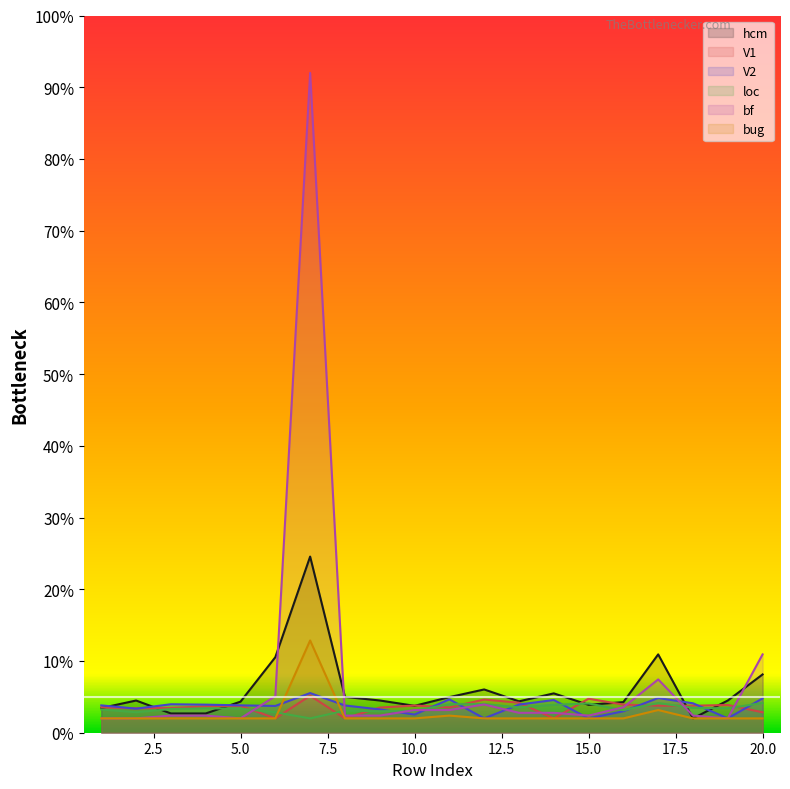

True or false: bug has more than 0 interior local peaks.

True